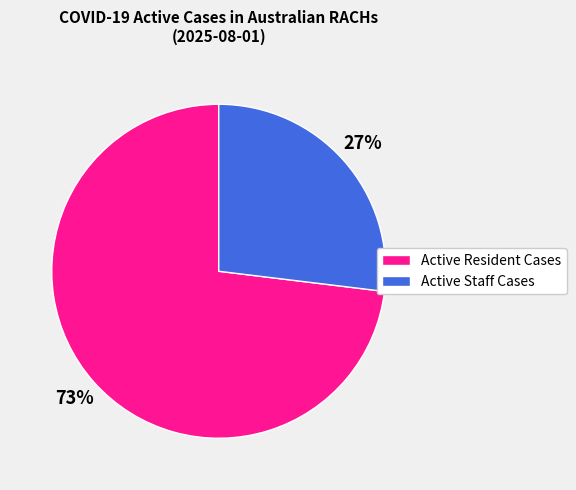

Is there any slice that represents more than half of the pie?

Yes